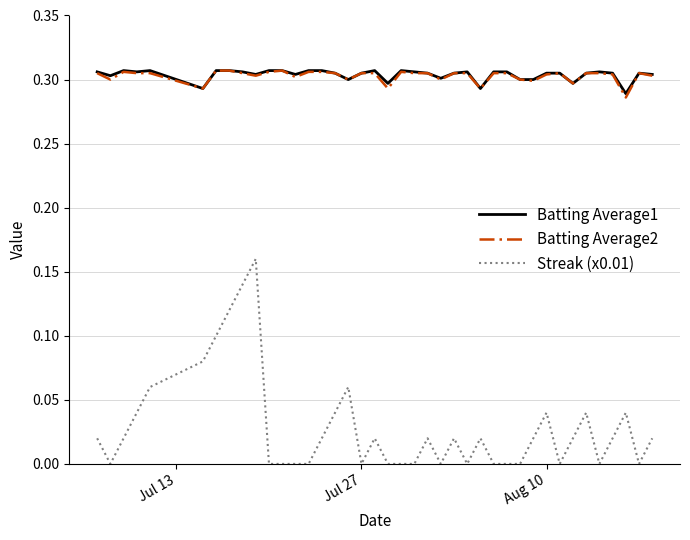

Which series has the widest spread of values?

Streak (x0.01)